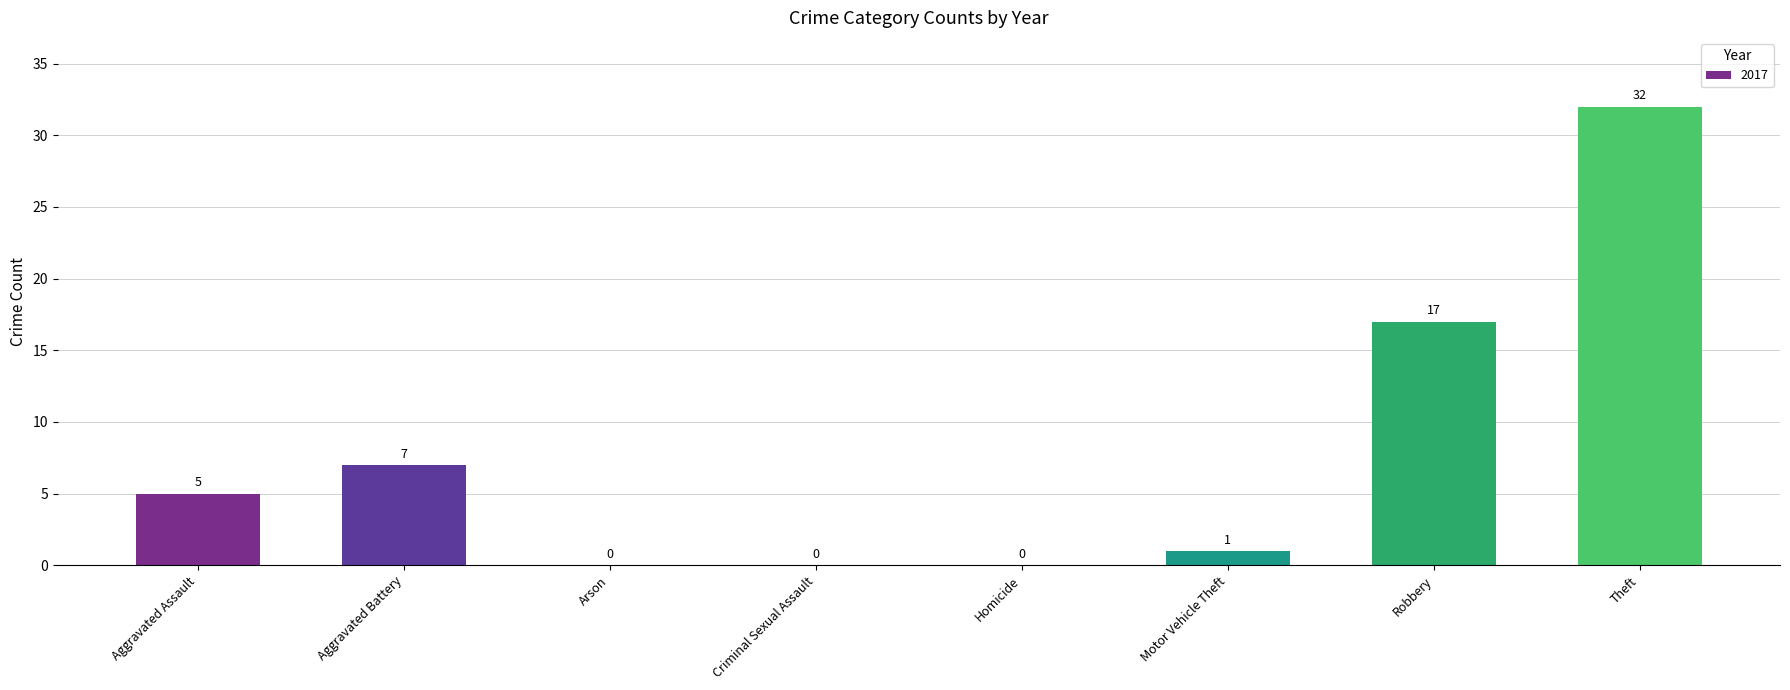

True or false: the data shows 10 at Criminal Sexual Assault.

False